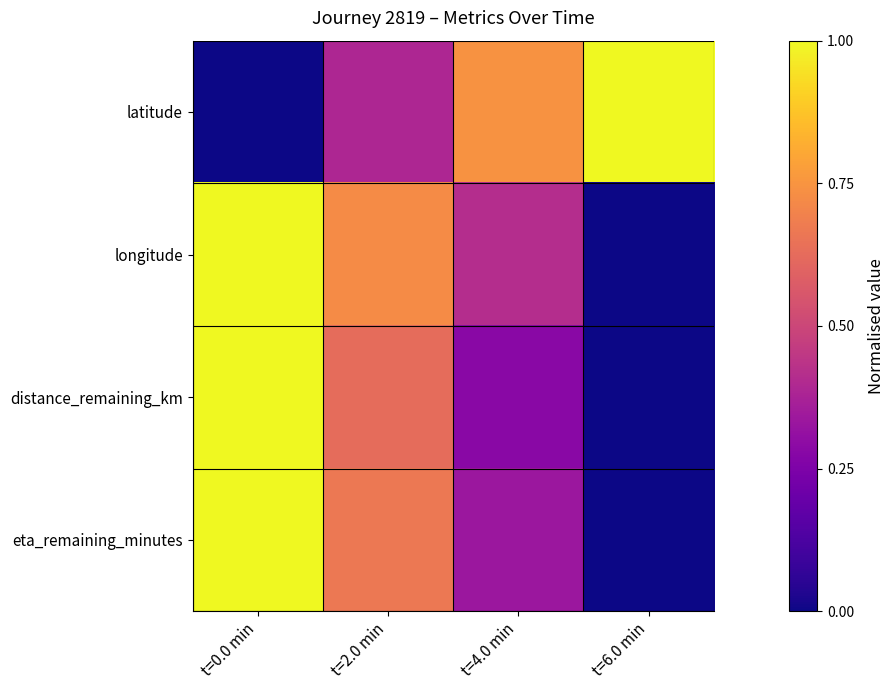

Reading left to right, what are all the values shown in this chart?

latitude: t=0.0 min=0.0	t=2.0 min=0.4	t=4.0 min=0.7	t=6.0 min=1.0
longitude: t=0.0 min=1.0	t=2.0 min=0.7	t=4.0 min=0.4	t=6.0 min=0.0
distance_remaining_km: t=0.0 min=1.0	t=2.0 min=0.6	t=4.0 min=0.3	t=6.0 min=0.0
eta_remaining_minutes: t=0.0 min=1.0	t=2.0 min=0.7	t=4.0 min=0.3	t=6.0 min=0.0